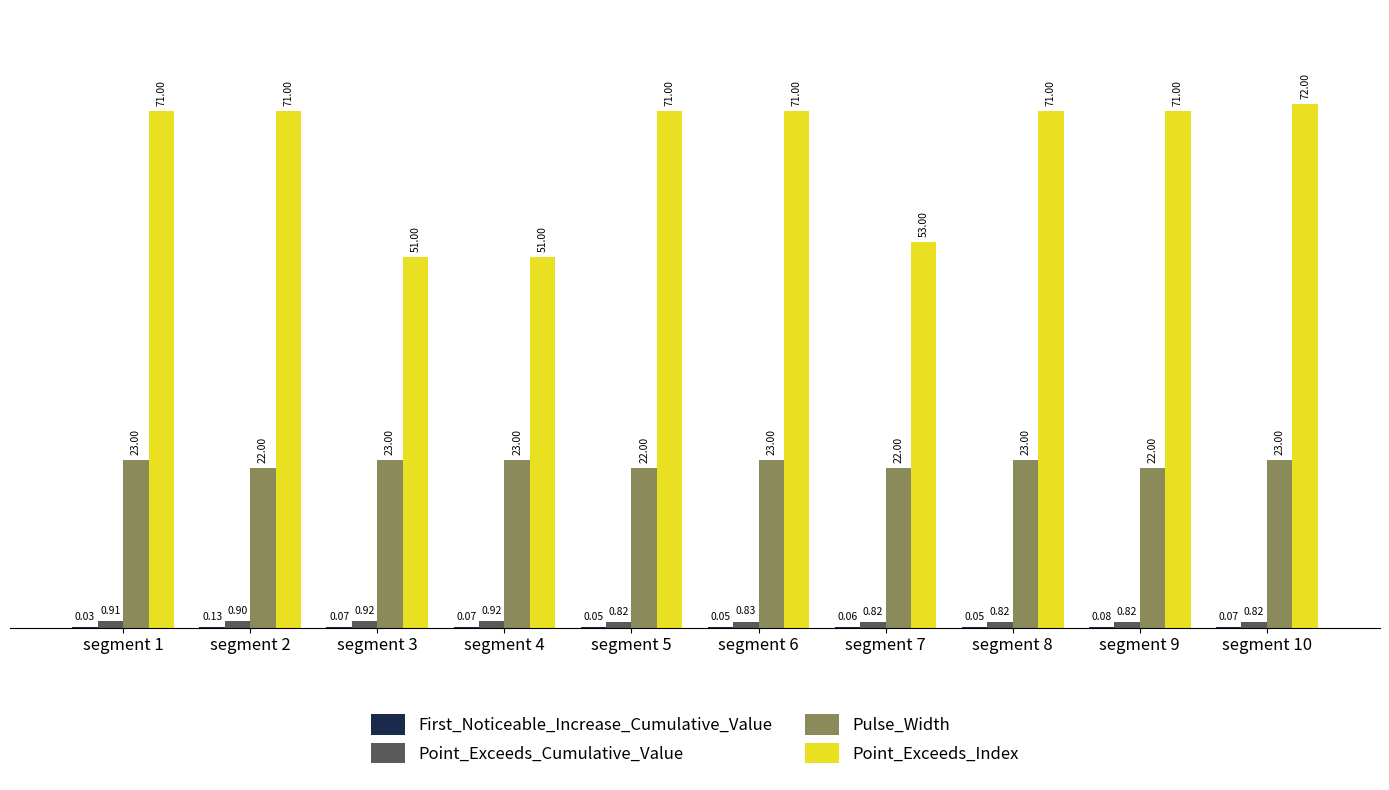

What is the sum of the Point_Exceeds_Index values at segment 10 and segment 3?

123.0